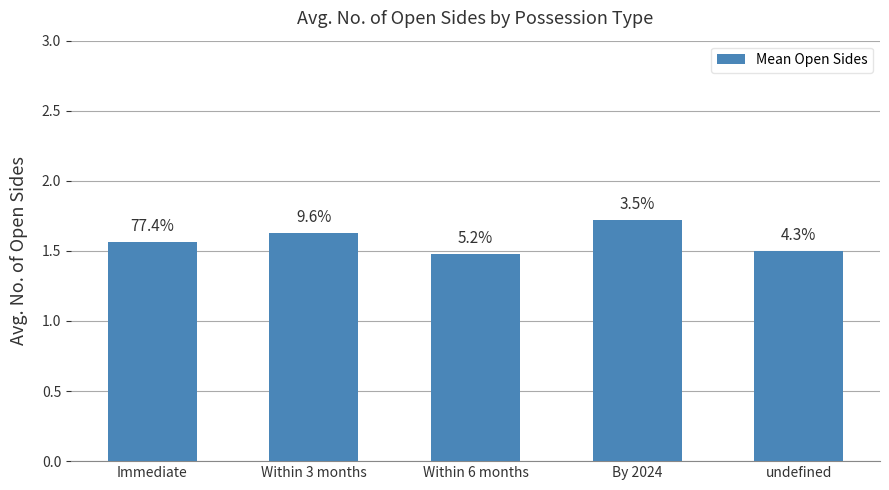

Are the bars horizontal?

No